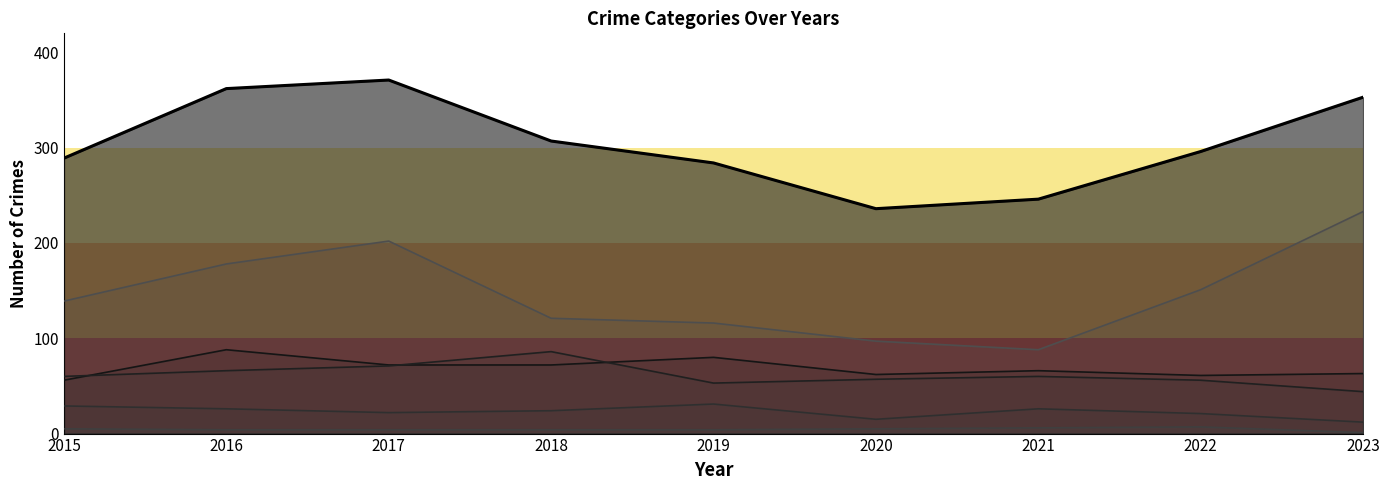

Reading right to left, what are all the values shown in this chart?

2023=353	2022=296	2021=246	2020=236	2019=284	2018=307	2017=371	2016=362	2015=289